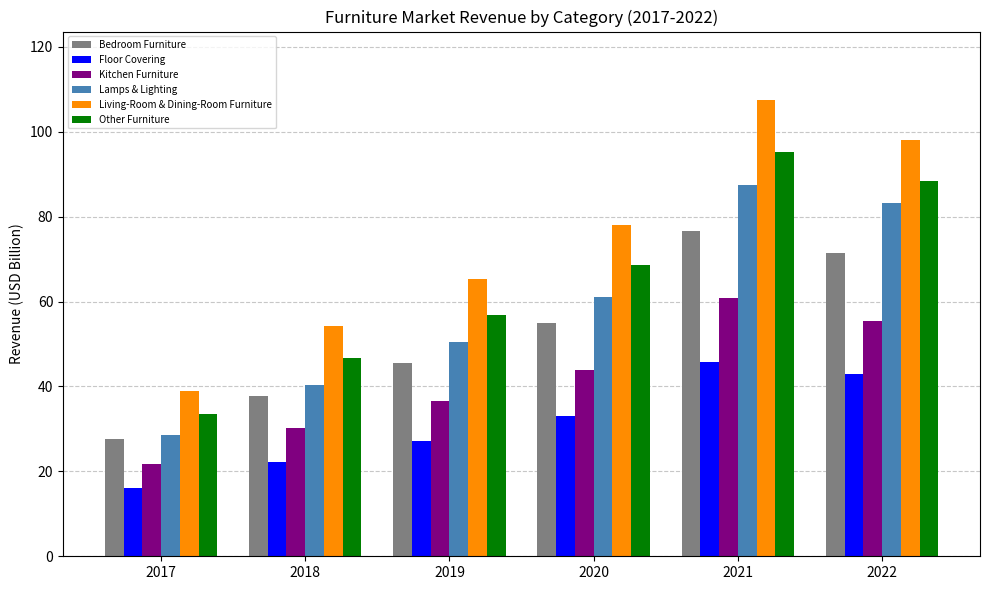

What is the difference between the maximum and minimum values in the Bedroom Furniture series?

49.0